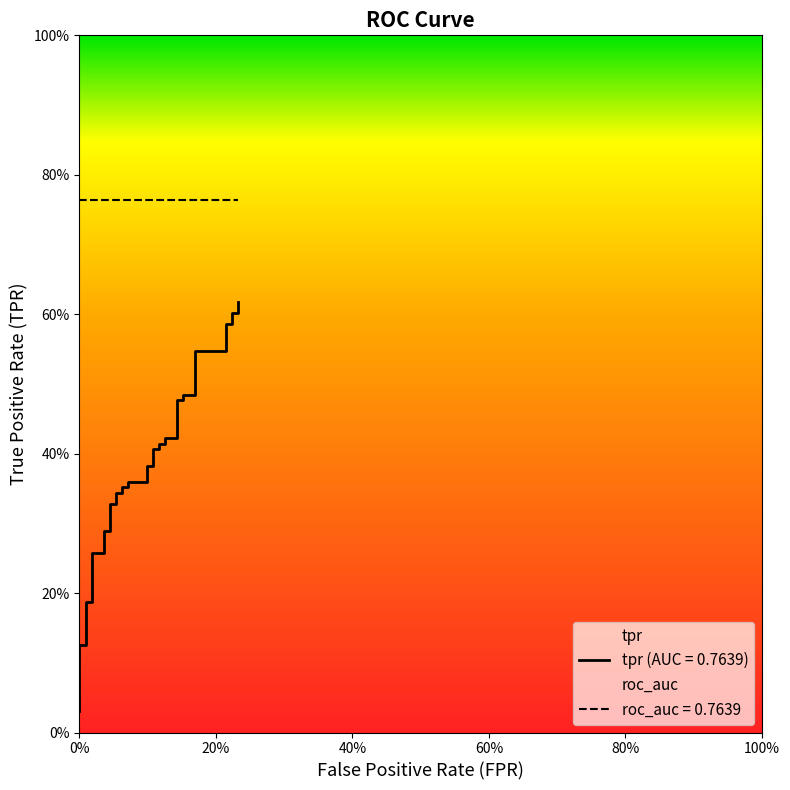

The value at 23 is 0.6. True or false?

False